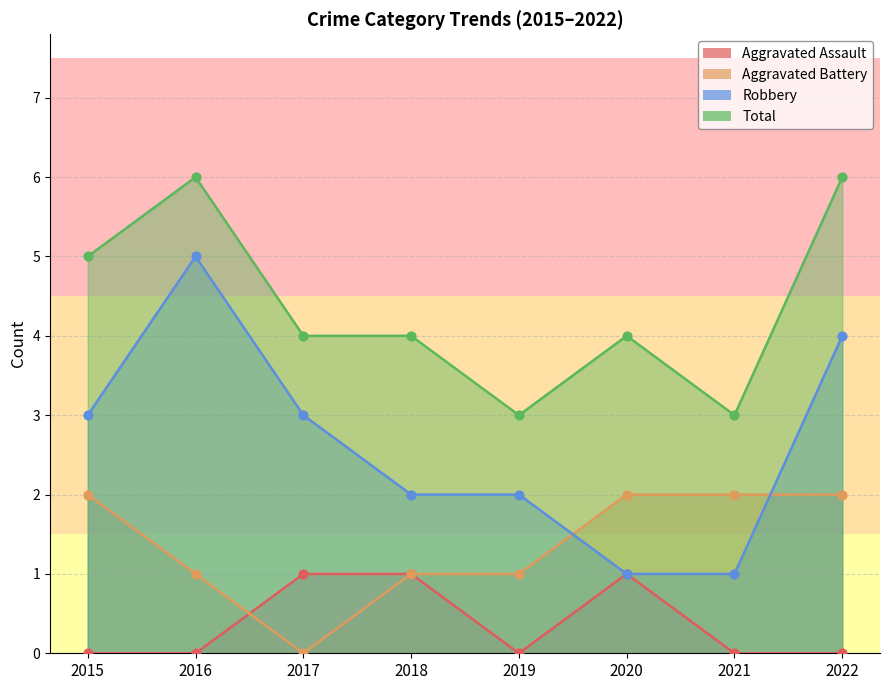

What is the total value across all series at 2021?

6